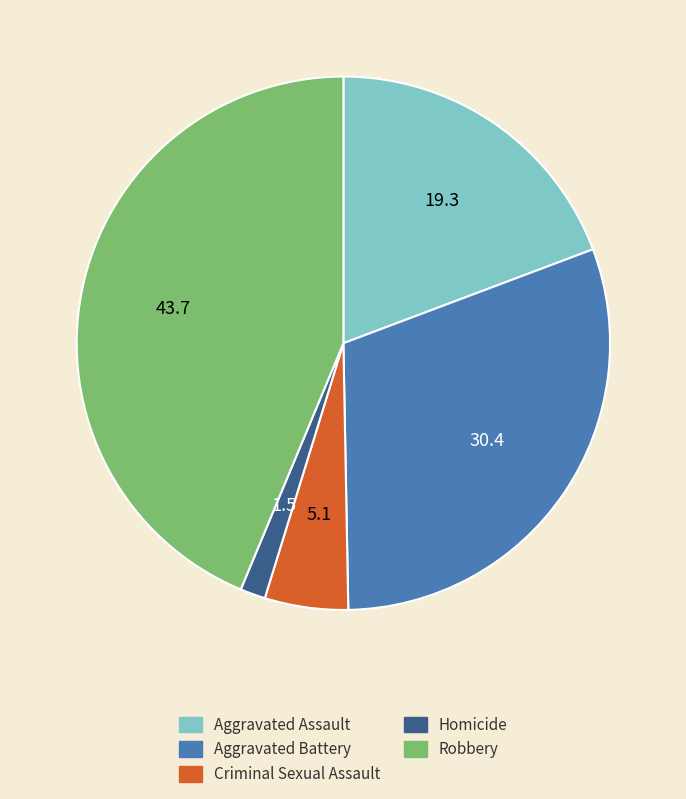

Rank the categories by value from lowest to highest.

Homicide, Criminal Sexual Assault, Aggravated Assault, Aggravated Battery, Robbery